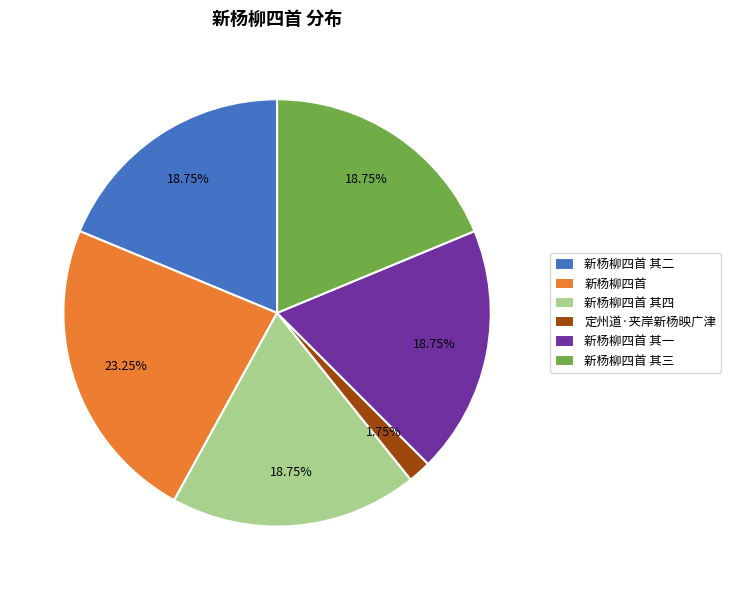

How many segments does this pie chart have?

6